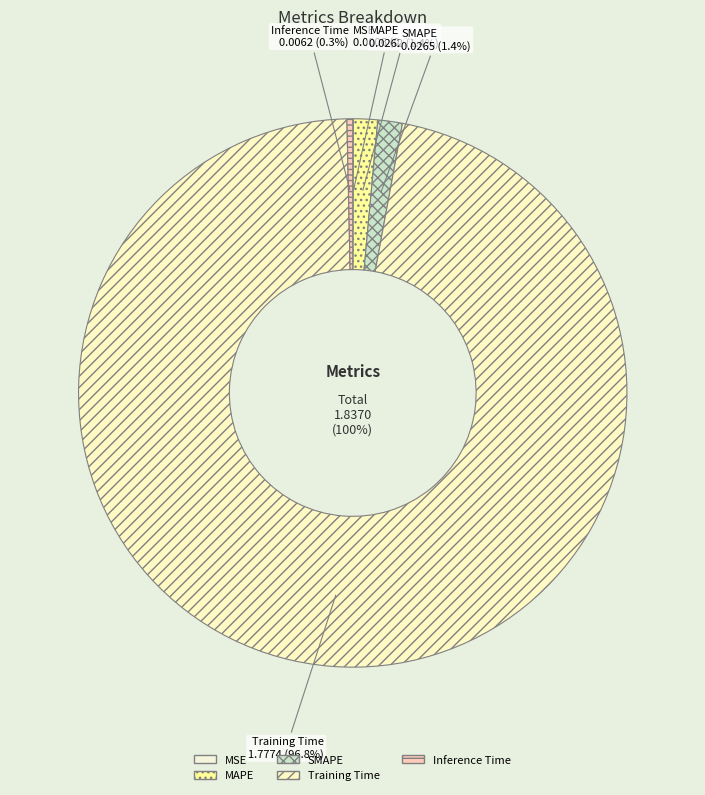

Count the number of slices in the pie.

5